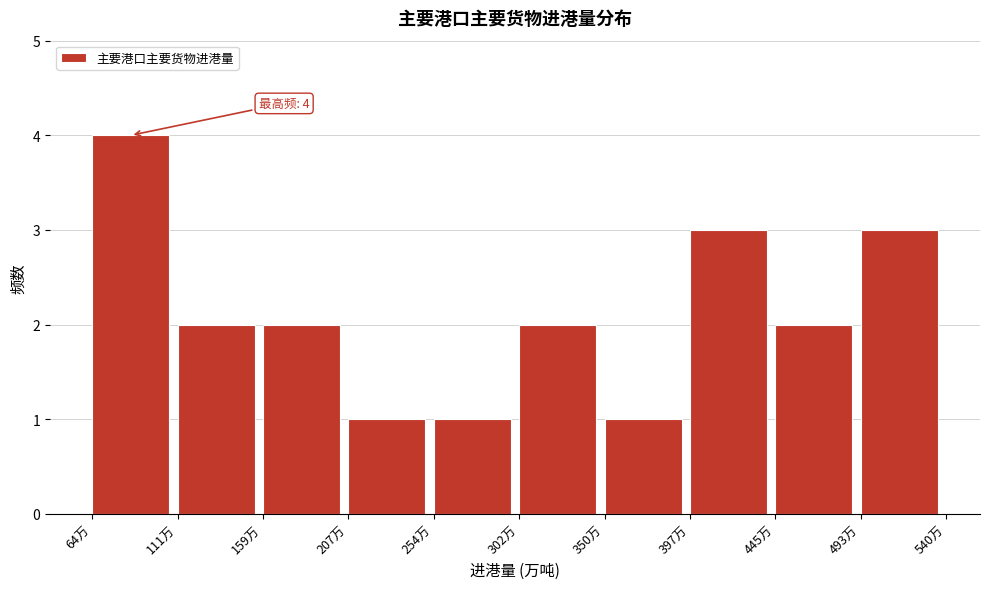

Reading left to right, transcribe all the data shown in this chart.

64万=4	111万=2	159万=2	207万=1	254万=1	302万=2	350万=1	397万=3	445万=2	493万=3